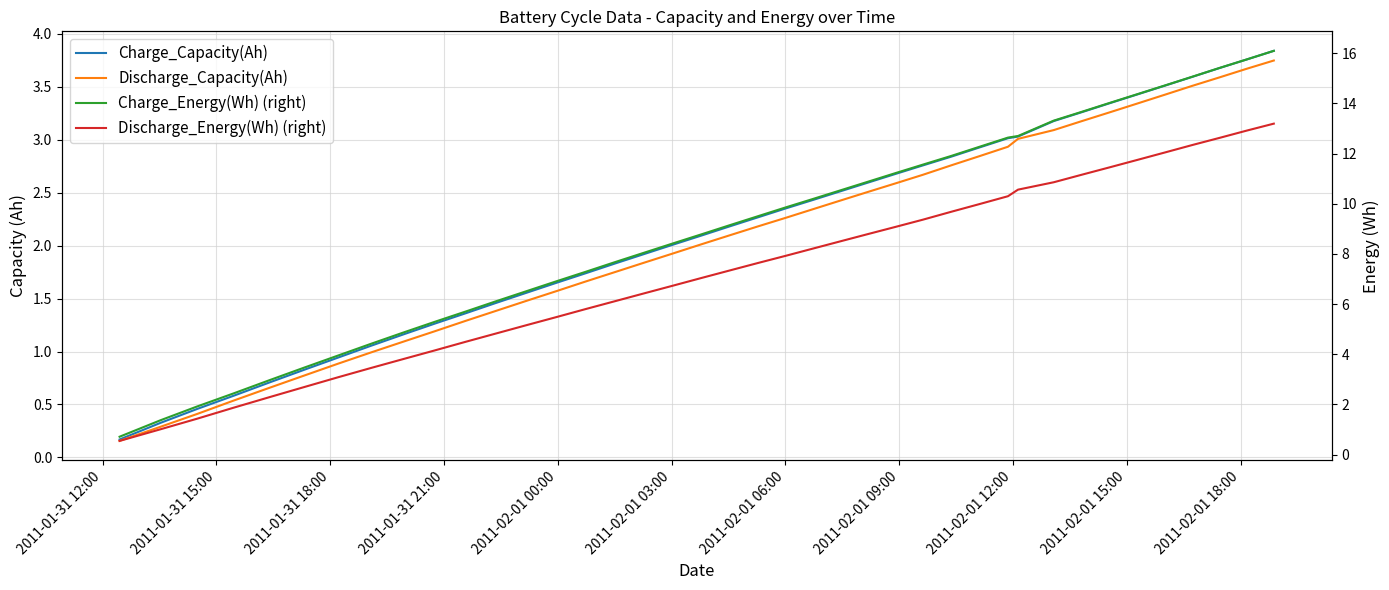

What is the maximum value shown in the chart?

16.1